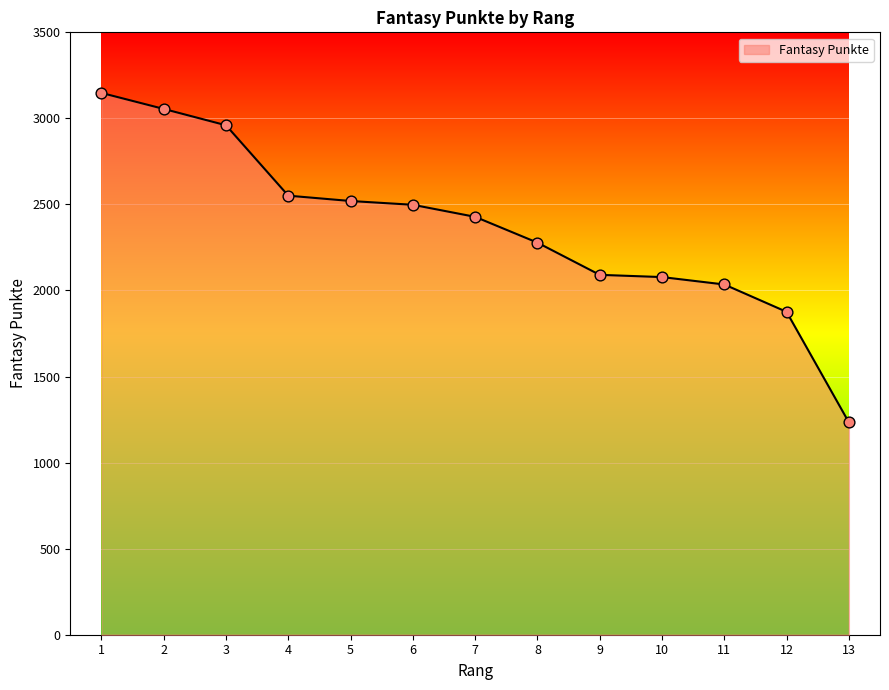

What is the ratio of the value at 7 to the value at 11?

1.2